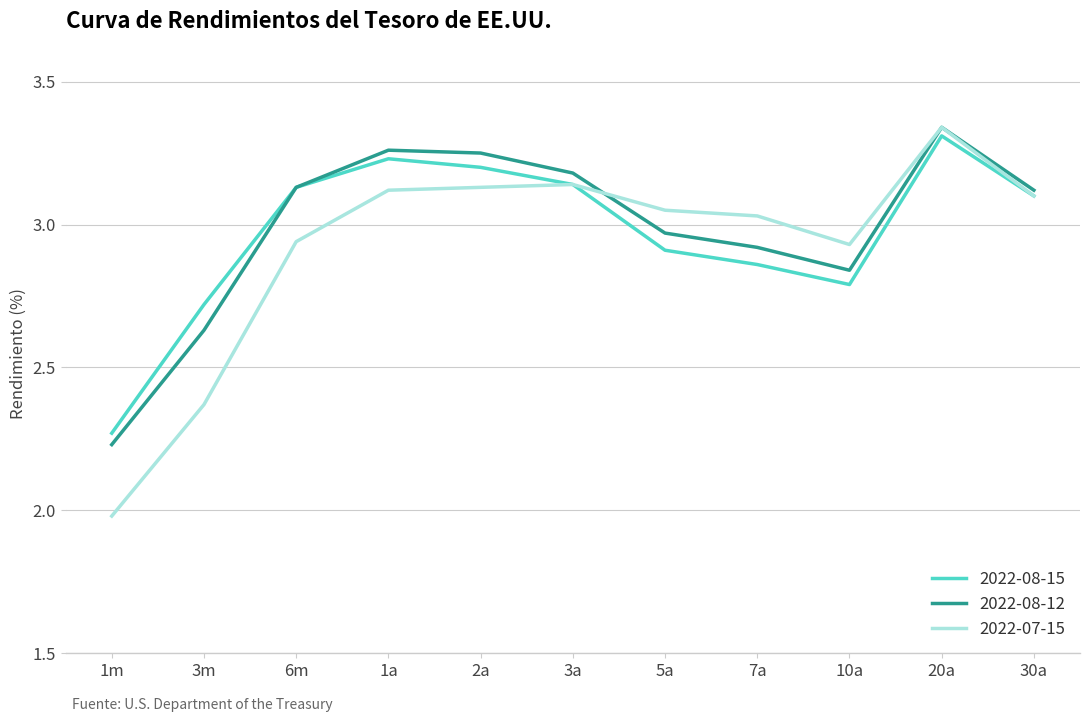

What is the minimum value shown in the chart?

2.0